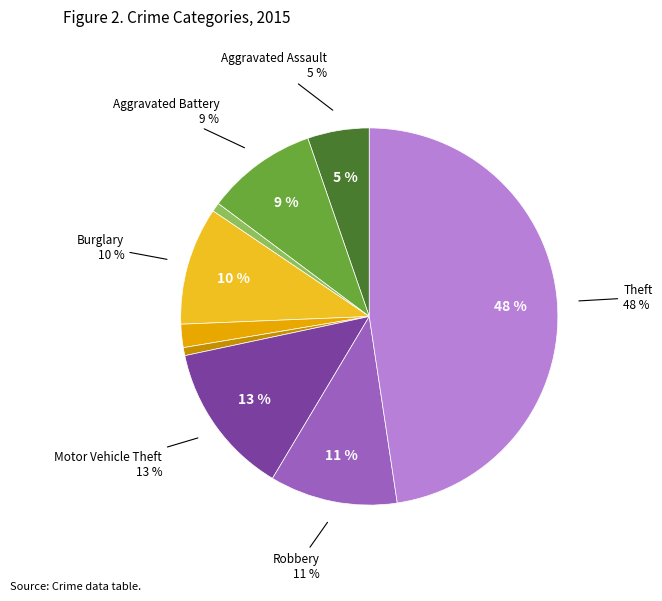

What is the largest slice in the pie chart?

Theft